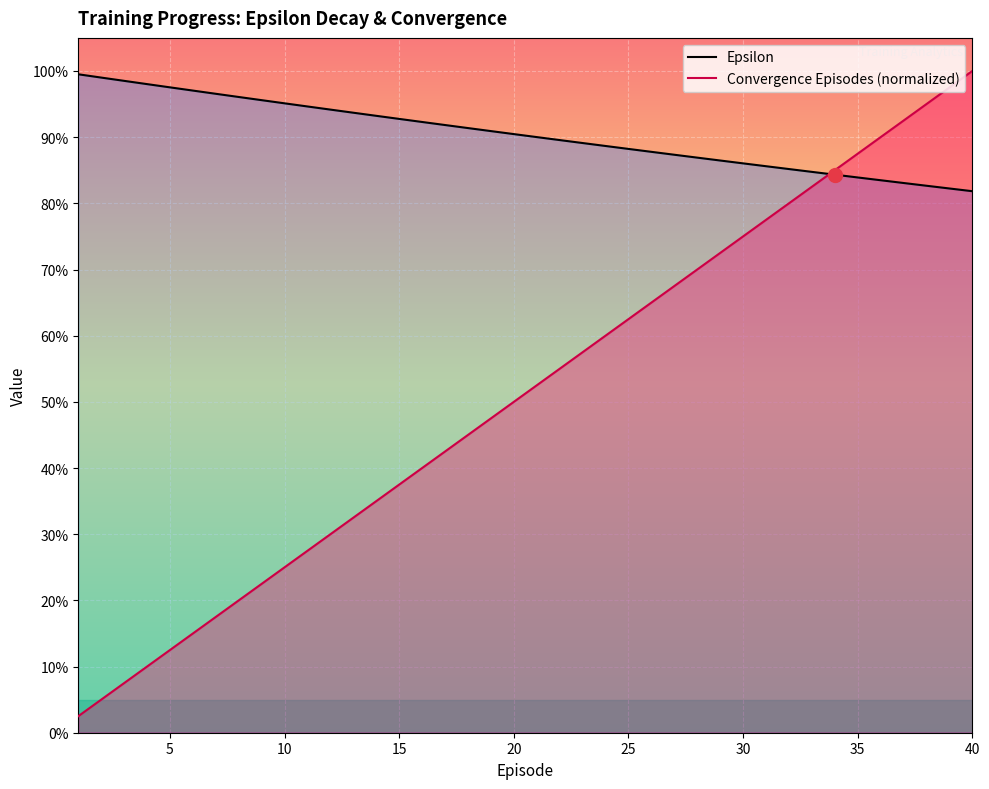

What is the maximum value shown in the chart?

1.0